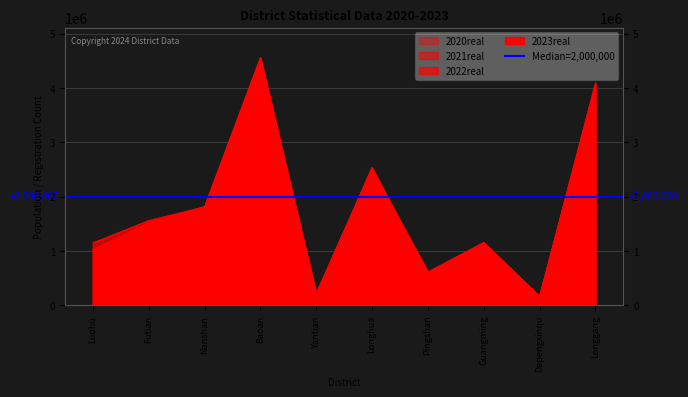

Between which two adjacent categories do 2021real and 2020real first intersect?

Nanshan and Baoan